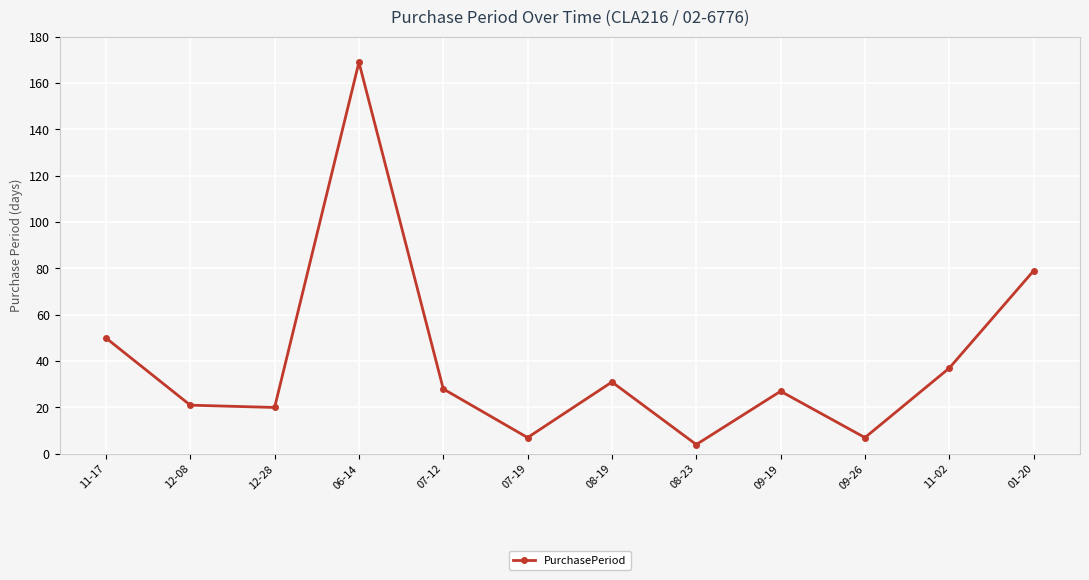

What is the sum of all values?

480